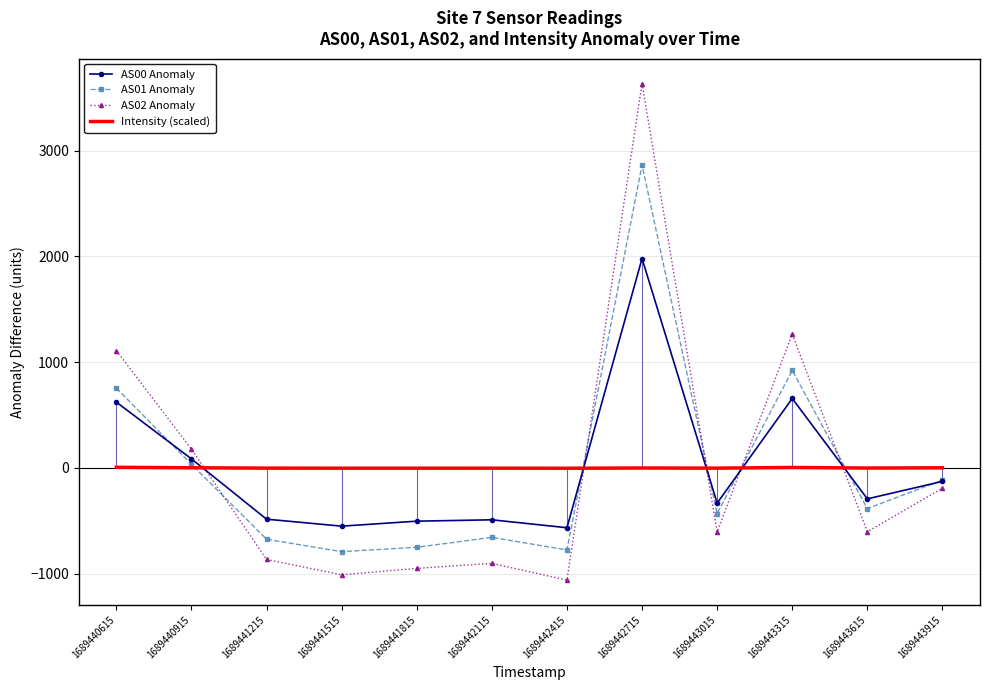

What is the sum of the AS02 Anomaly values at 1689443915 and 1689442415?

-1251.8